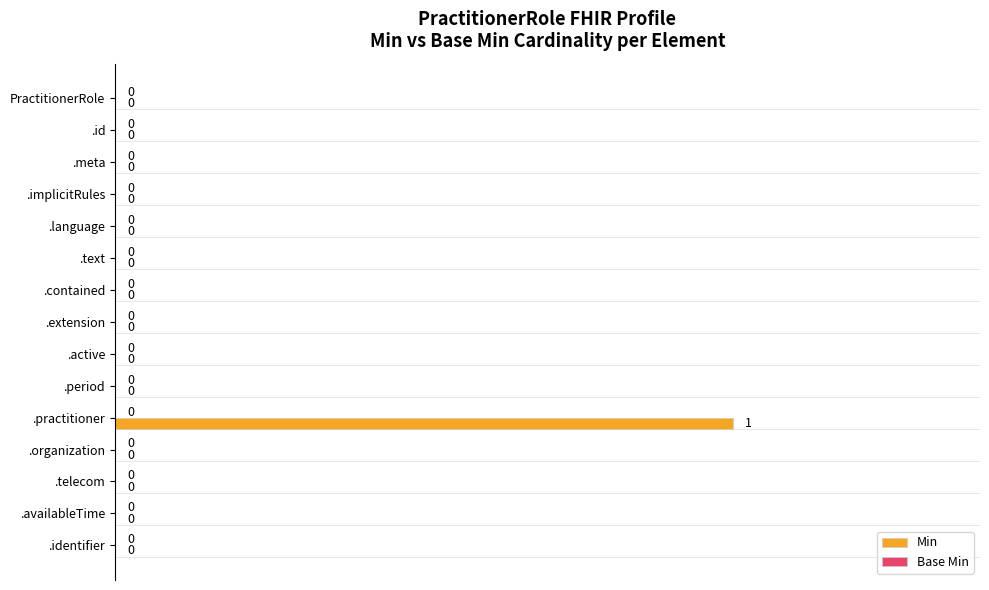

Which label corresponds to the largest value in the chart?

.practitioner